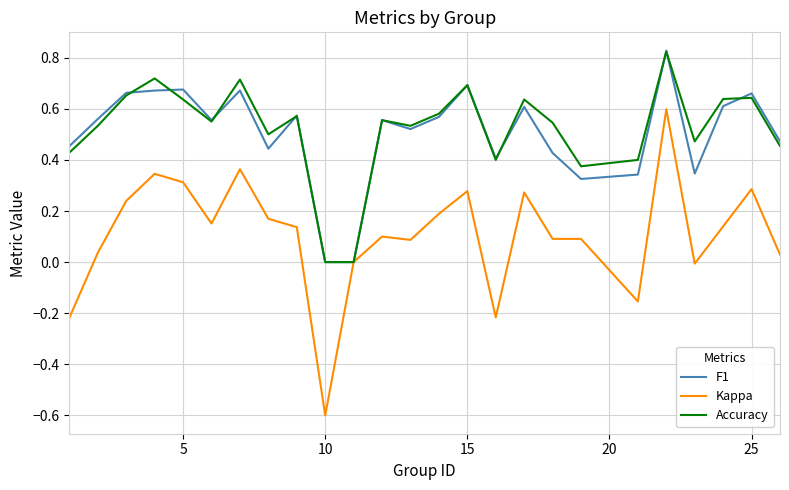

What is the minimum value shown in the chart?

-0.6